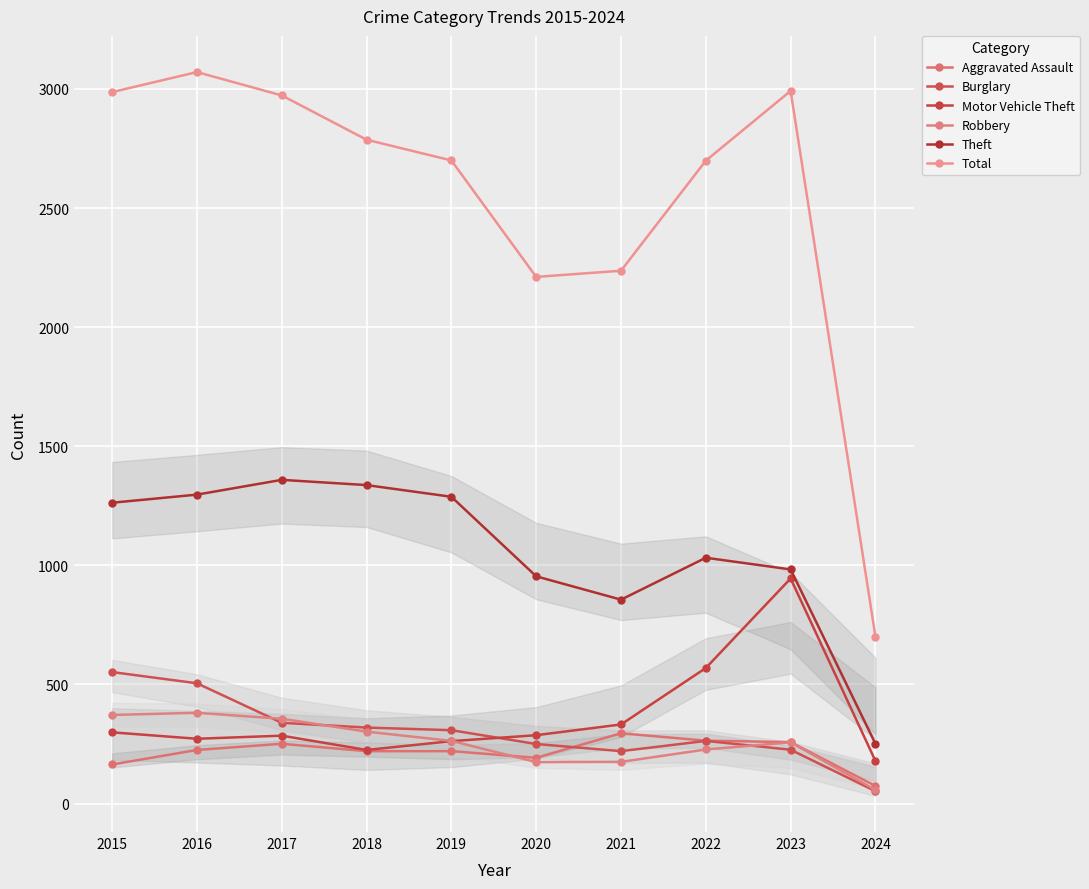

How many values in the Aggravated Assault series exceed 225?

4